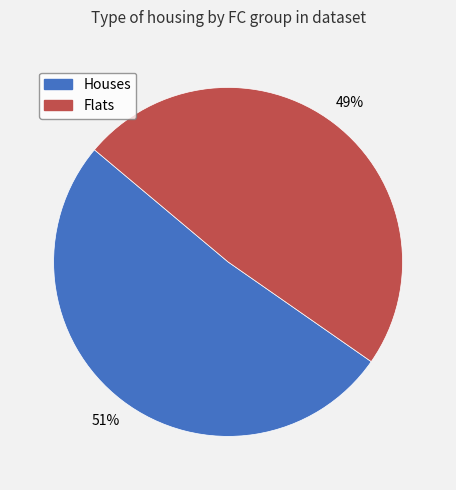

Rank the categories by value from highest to lowest.

Houses, Flats